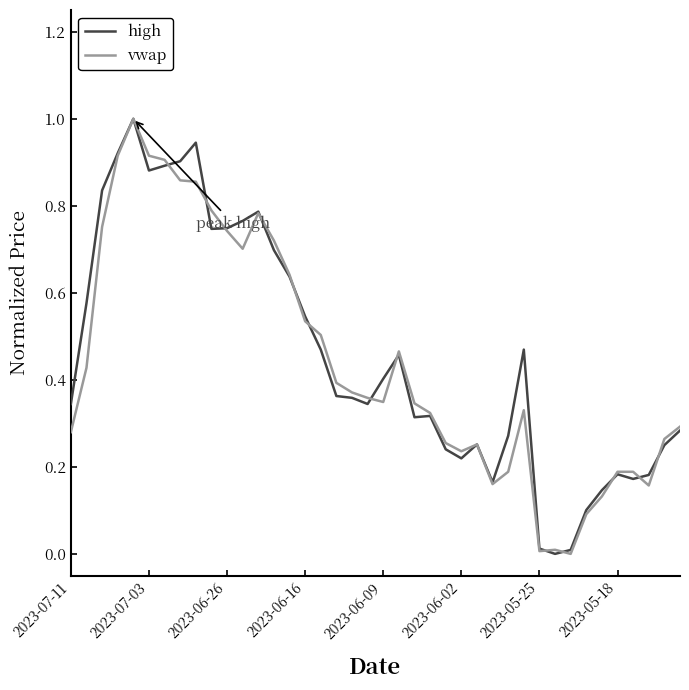

What is the highest value of the high series?

1.0